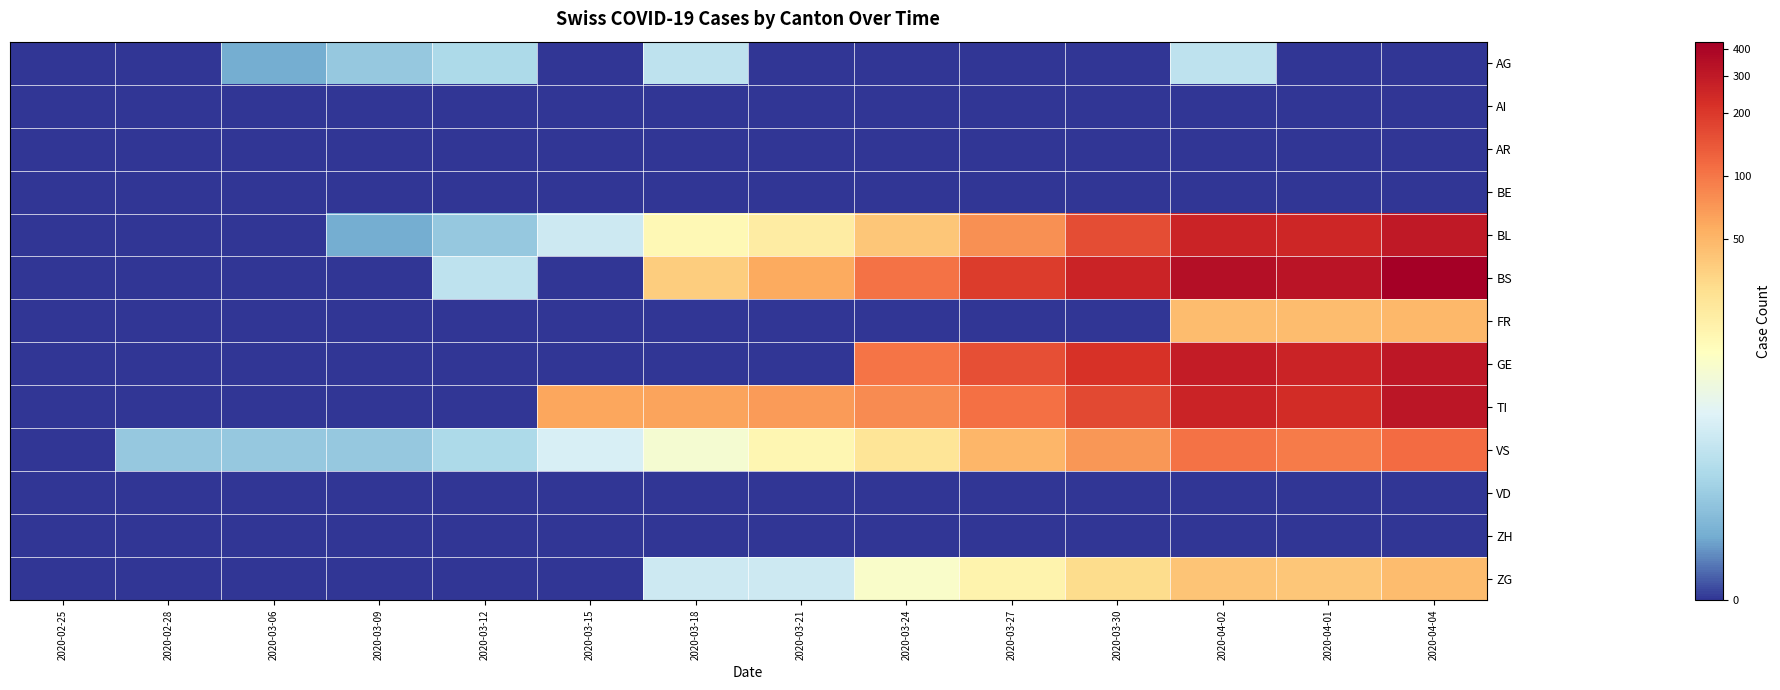

What is the spread (max minus min) of values at 2020-03-15?

4.1